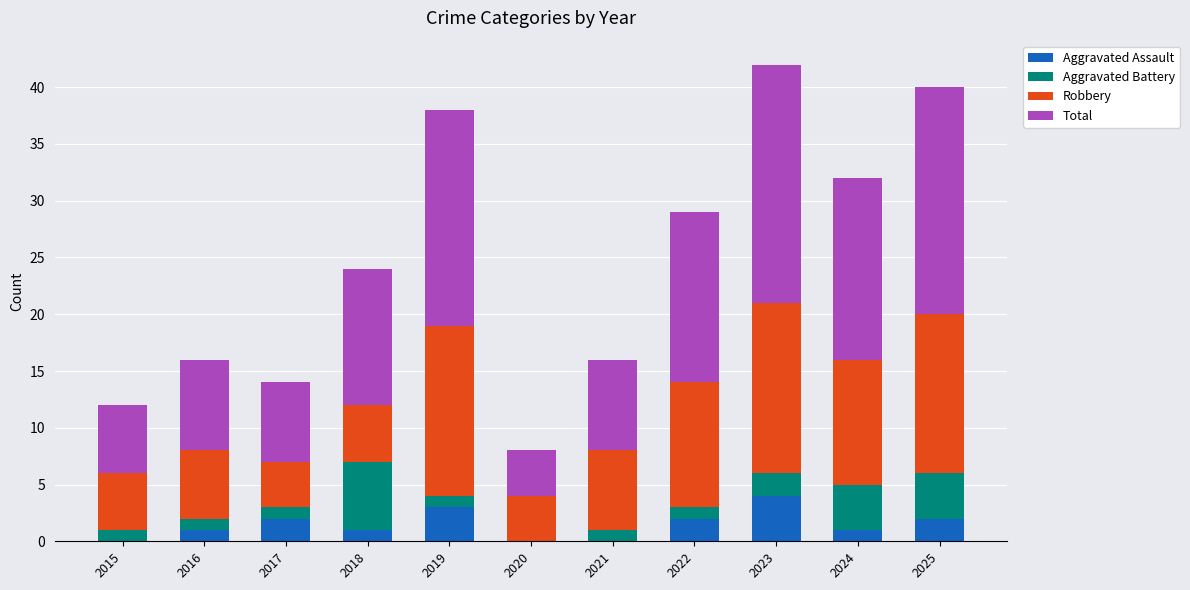

What is the maximum value for Aggravated Assault?

4